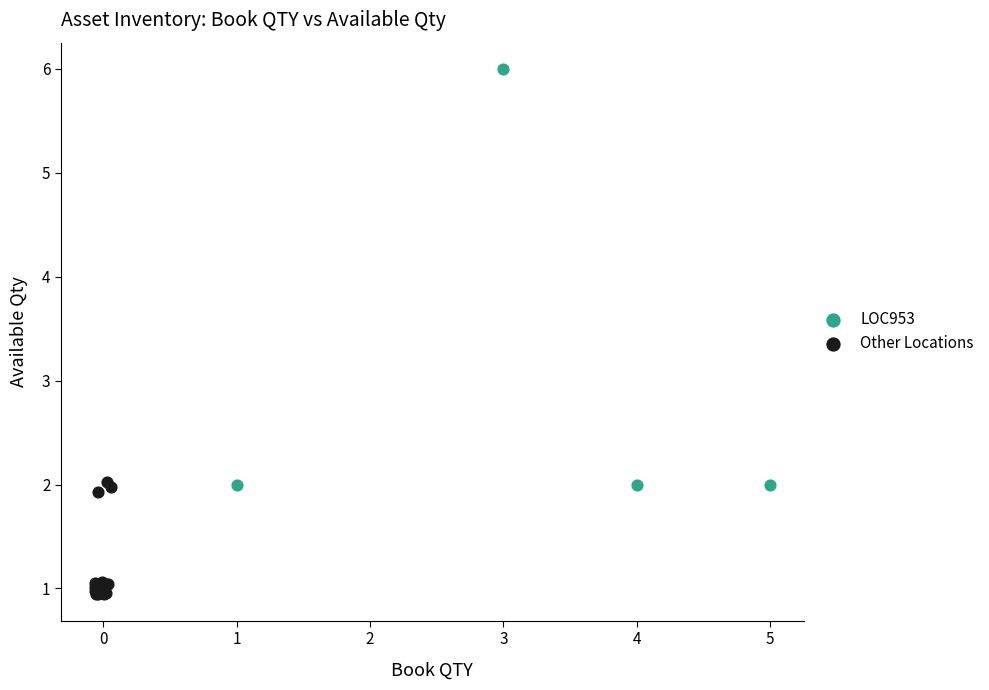

Which series has the widest spread of Y values?

LOC953